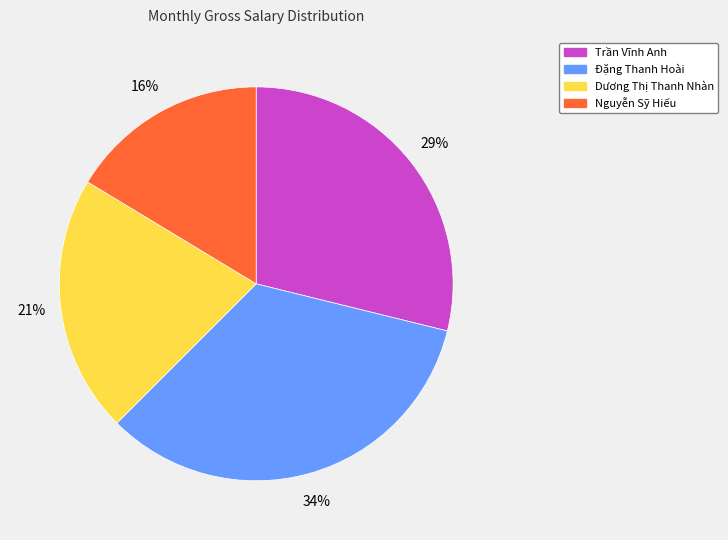

What is the largest slice in the pie chart?

Đặng Thanh Hoài